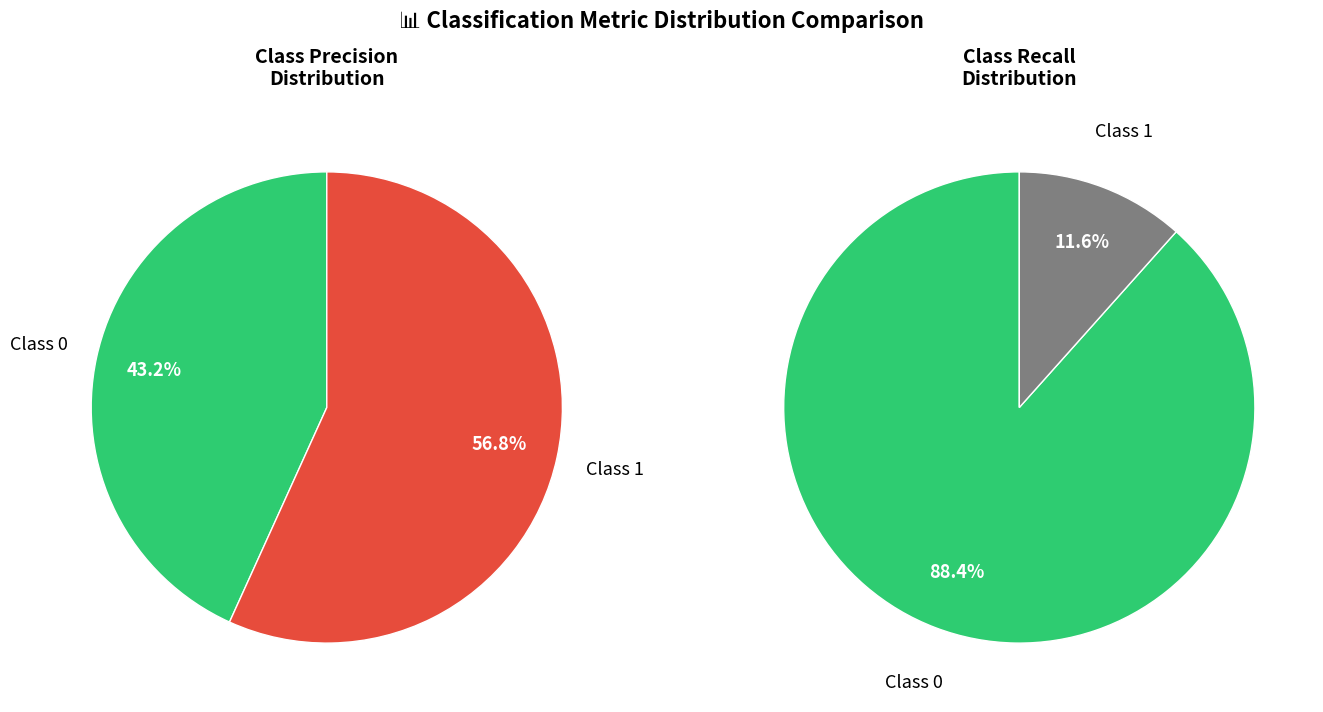

How much of the chart is everything except 0?

56.8%